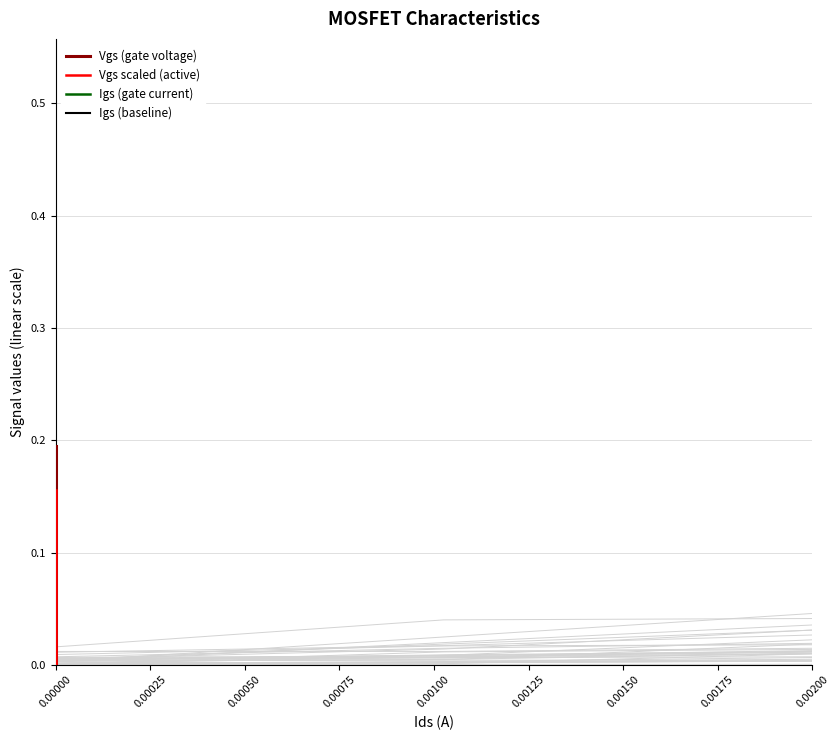

What is the maximum value for Vgs (gate voltage)?

0.2